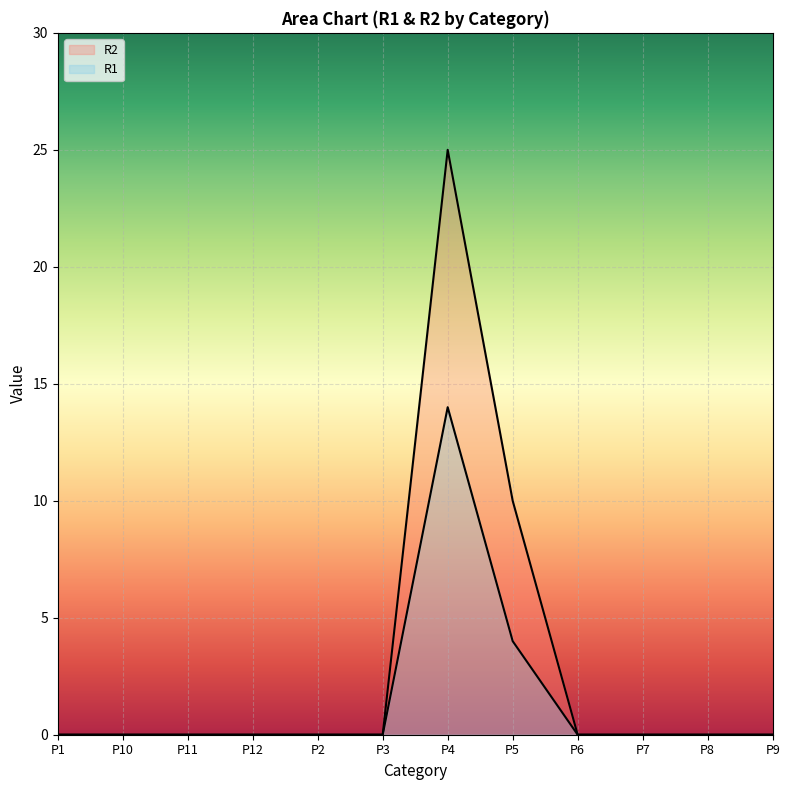

In R2, how many points are higher than both neighbors (excluding endpoints)?

1